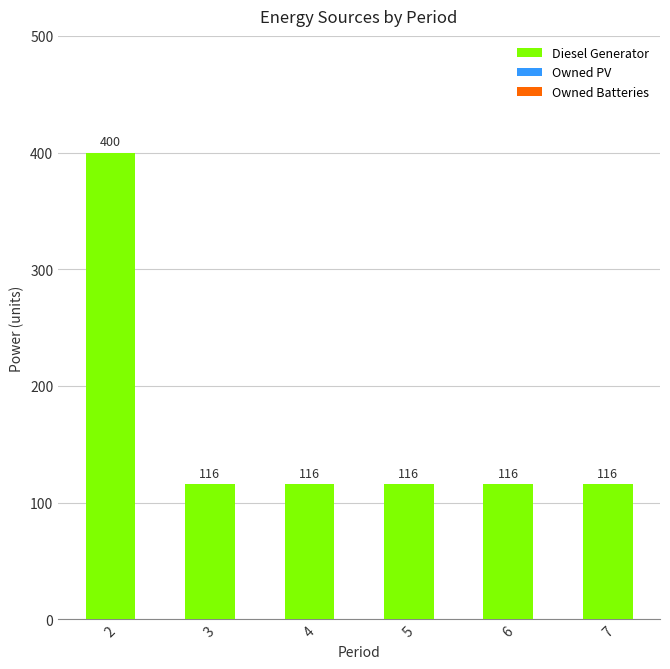

Is it true that the value at 5 is 116?

True